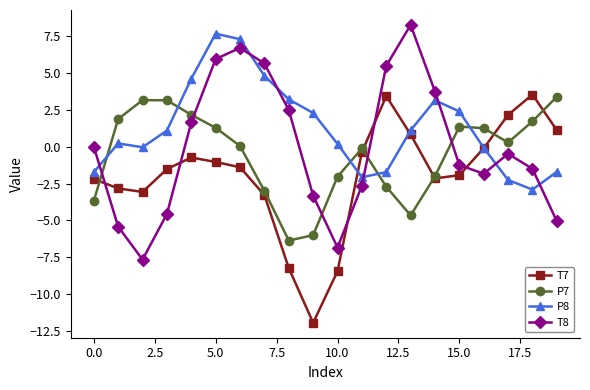

What is the average value of the T7 series?

-1.9